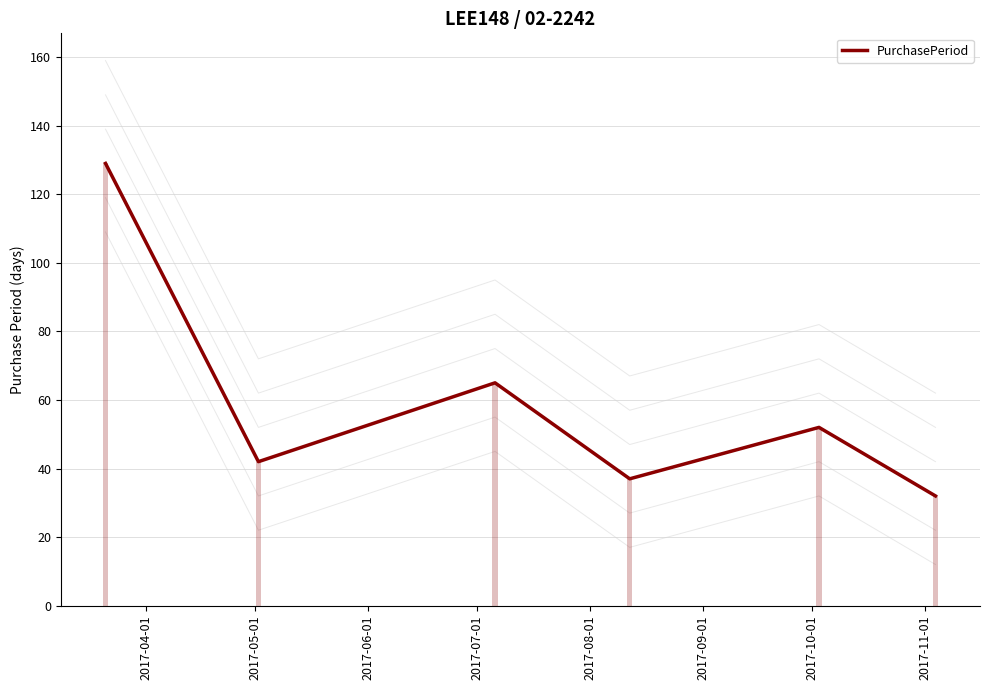

Approximately how many times larger is the value at 2017-08-01 compared to 2017-05-01?

1.2